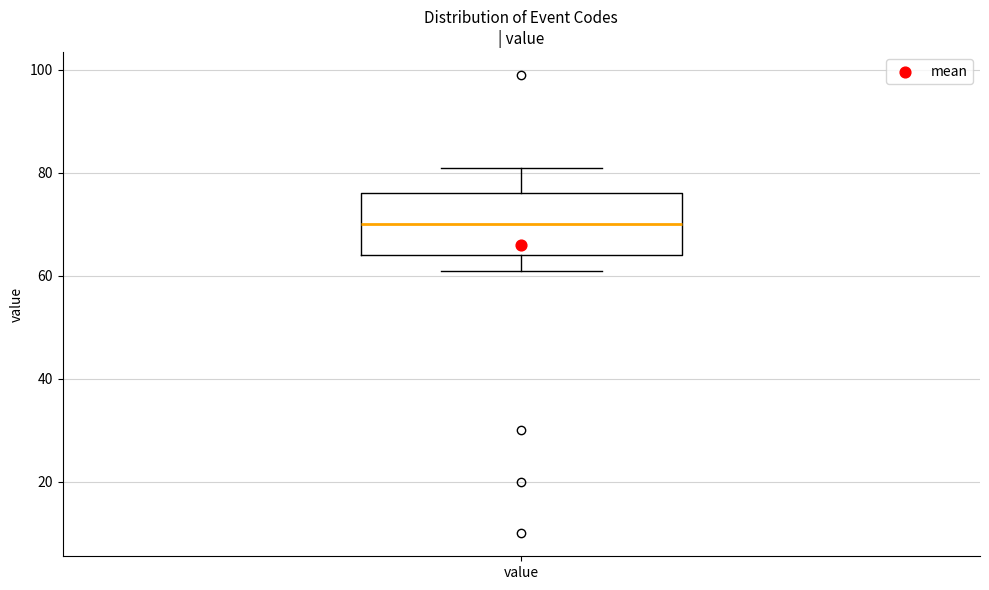

Where is the upper edge of the box for value on the y-axis? The values are not printed on the chart, so give them approximately, as read against the axis.

76